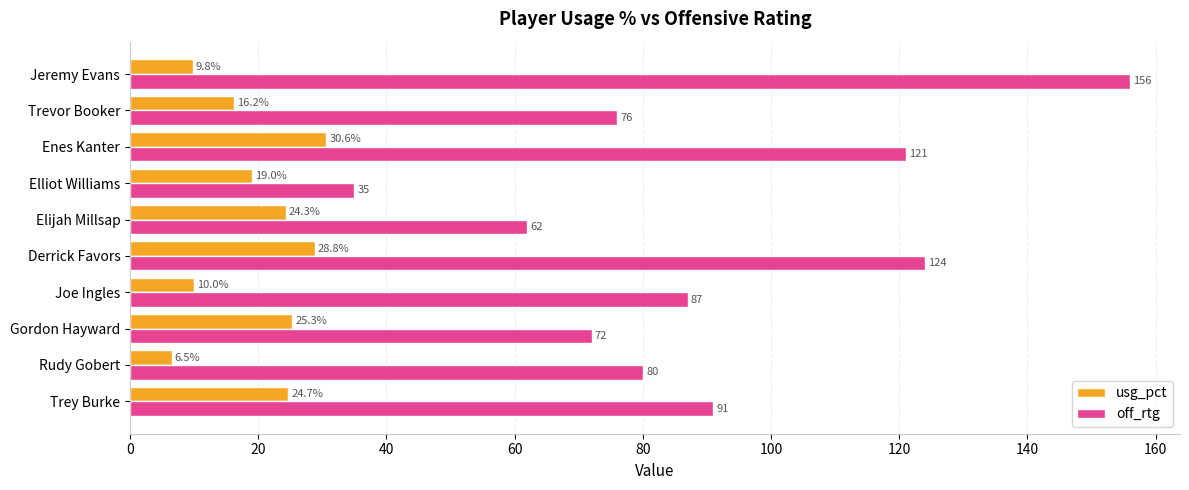

Which series has the largest total across all categories?

off_rtg